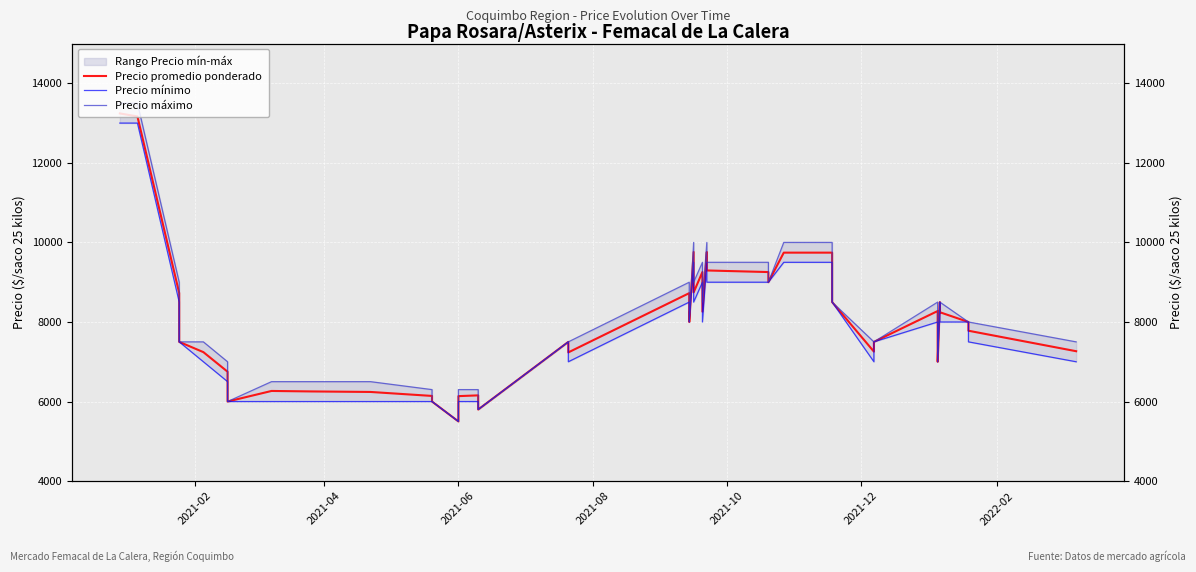

True or false: Precio máximo has more than 2 points higher than both neighbors.

True